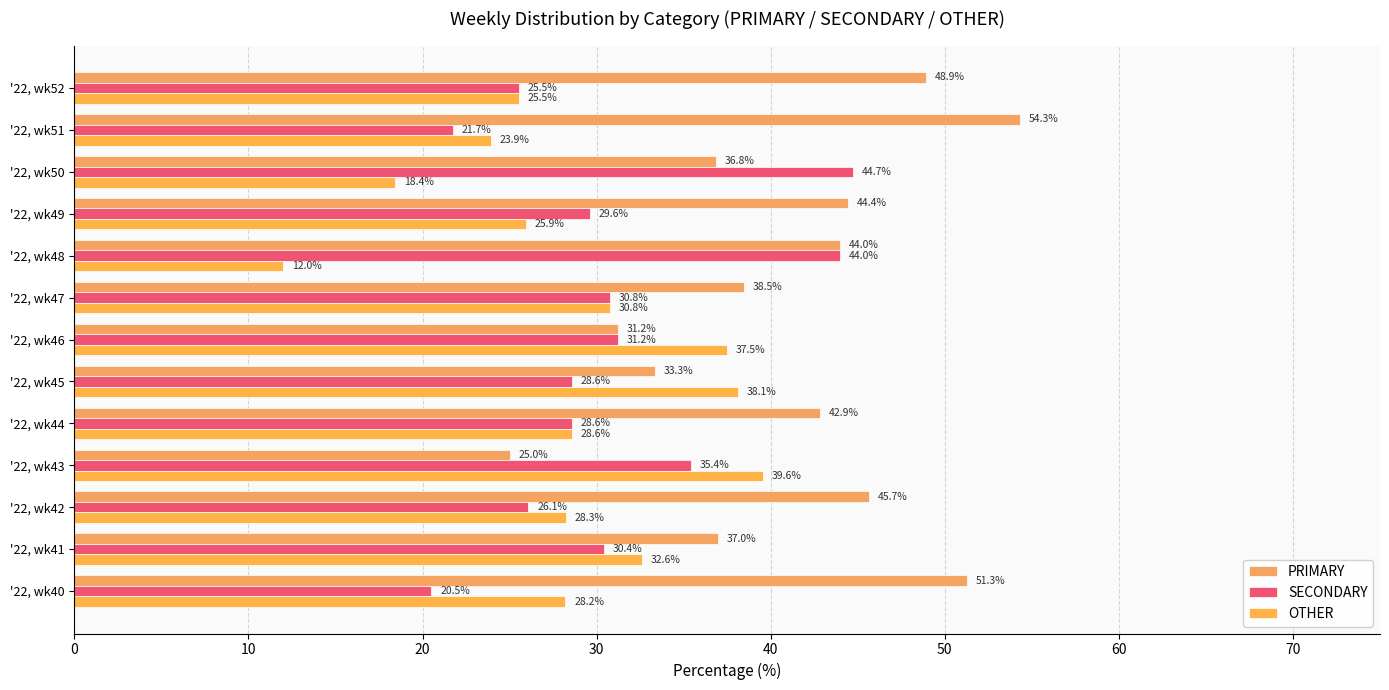

At which category does the chart reach its minimum across all series?

'22, wk48